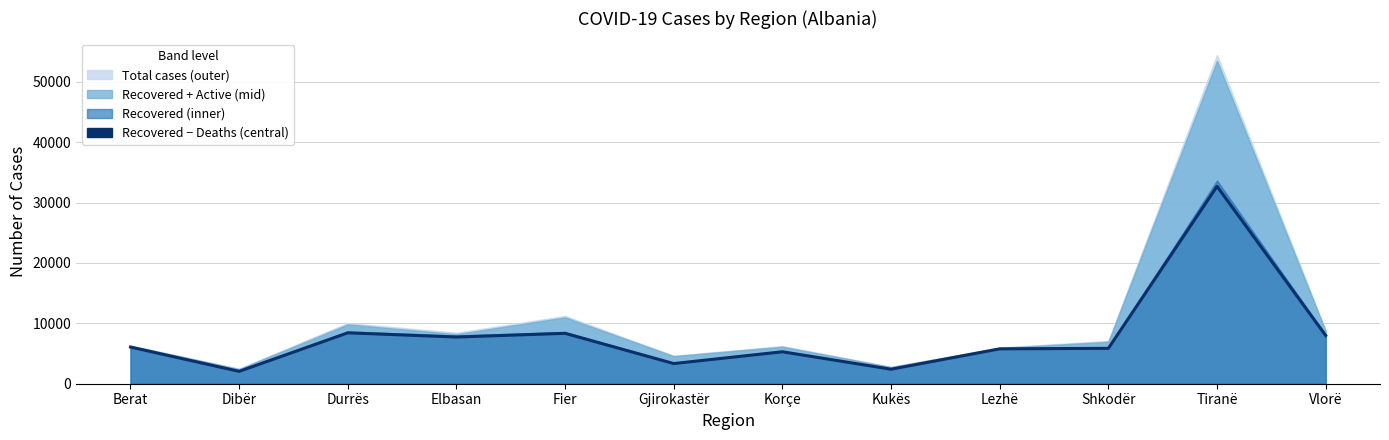

What is the average value?

7996